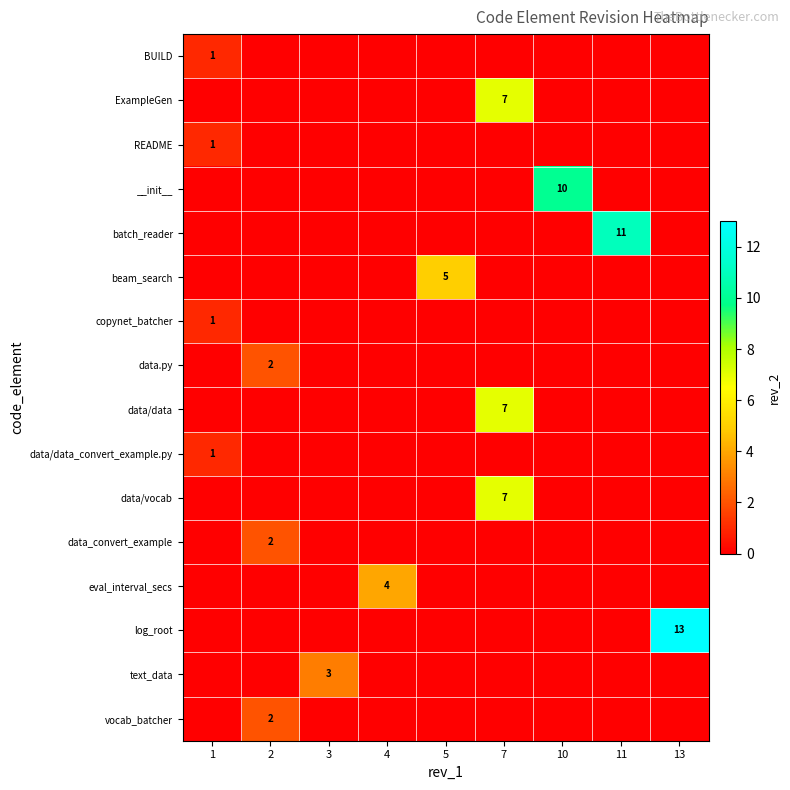

How many values in row_2 are above zero?

1